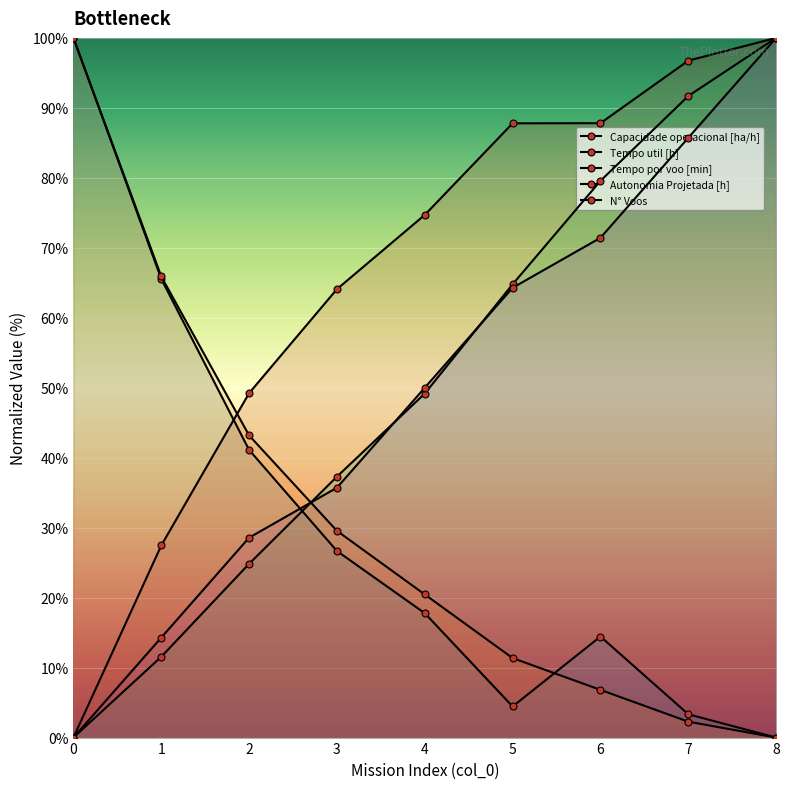

Which series has the largest range (max minus min)?

Capacidade operacional [ha/h]